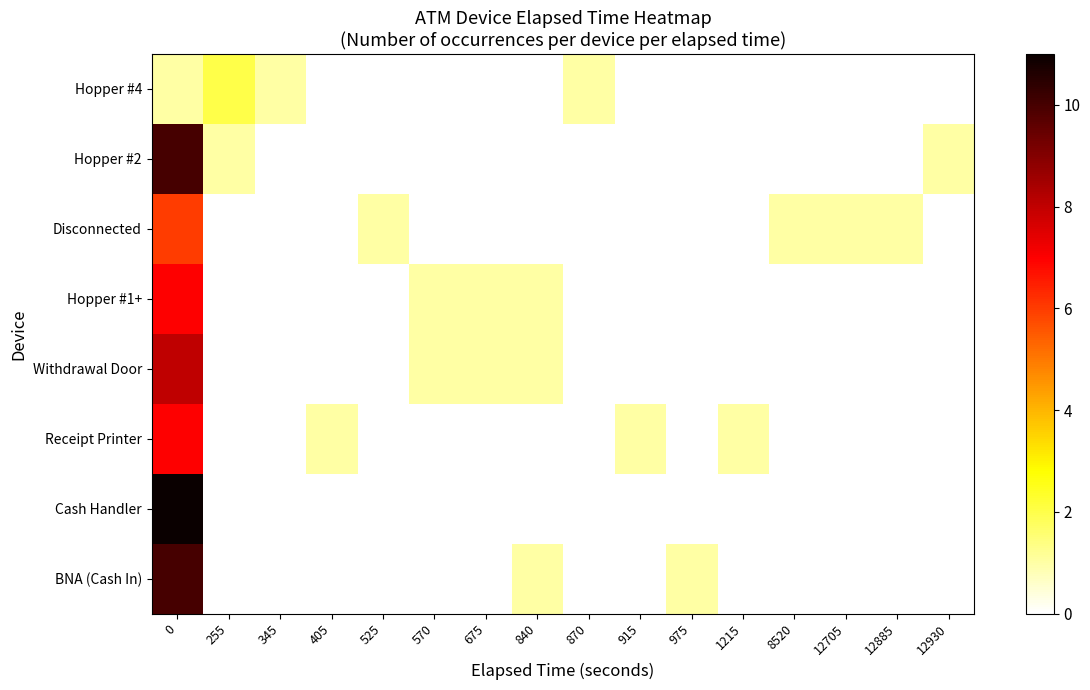

Rank the series by their maximum value, from highest to lowest.

Cash Handler, Hopper #2, BNA (Cash In), Withdrawal Door, Hopper #1+, Receipt Printer, Disconnected, Hopper #4